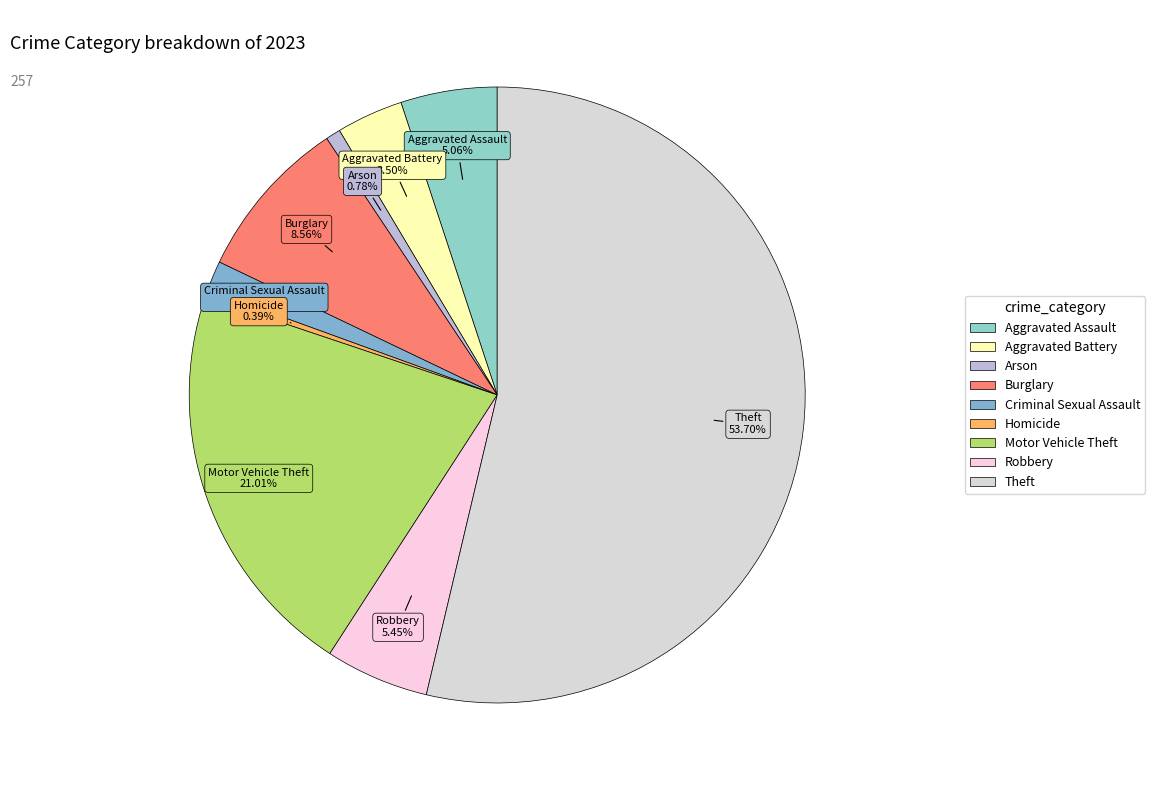

To the nearest percent, what percentage of the pie is Theft?

54%